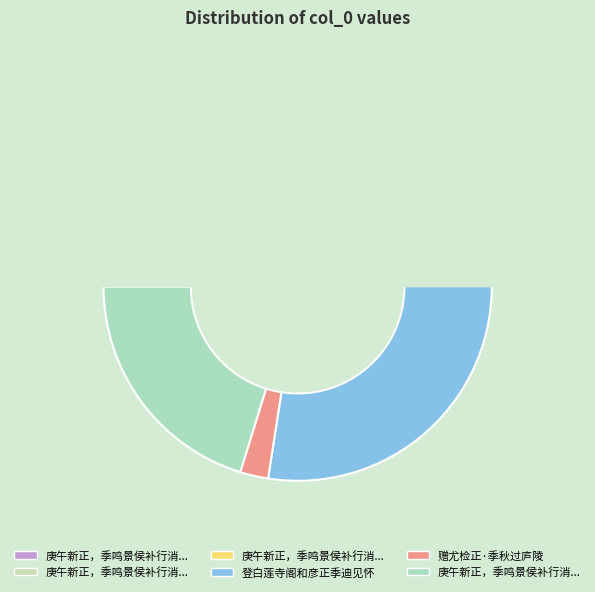

Rank the categories by value from lowest to highest.

赠尤检正·季秋过庐陵, 庚午新正，季鸣景侯补行消寒第三集, 庚午新正，季鸣景侯补行消寒第三集二首 其一, 庚午新正，季鸣景侯补行消寒第三集二首 其二, 庚午新正，季鸣景侯补行消寒第三集二首, 登白莲寺阁和彦正季迪见怀